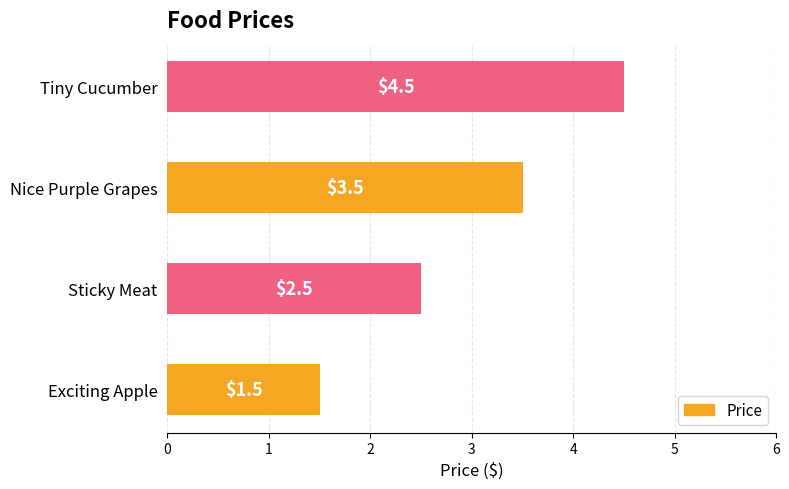

The value at Tiny Cucumber is 4.5. True or false?

True